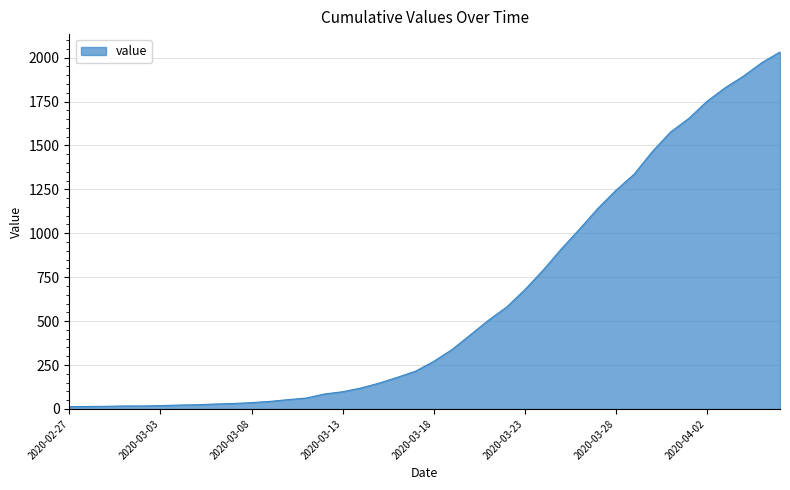

Does the chart have visible grid lines?

Yes